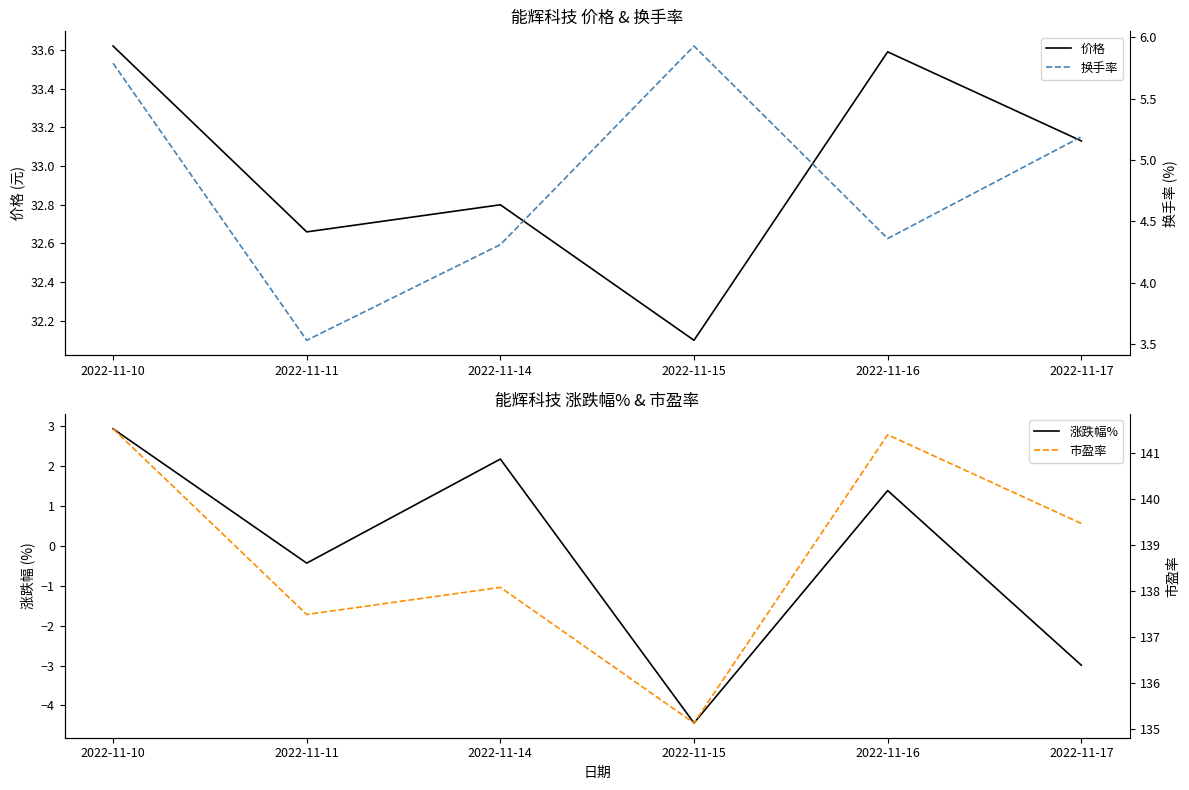

How many data points in 涨跌幅% are less than 1?

3